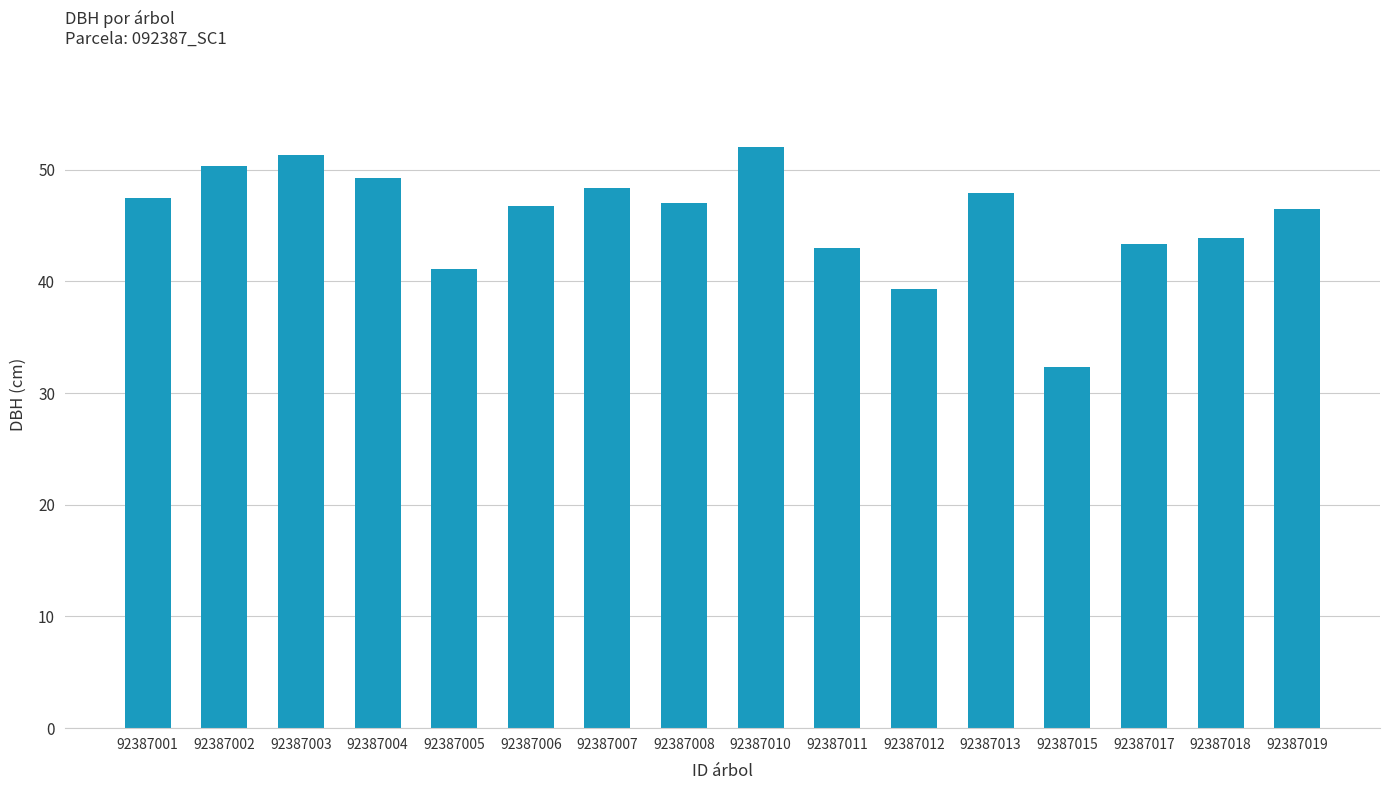

What is the change in value from 92387004 to 92387012?

-10.0